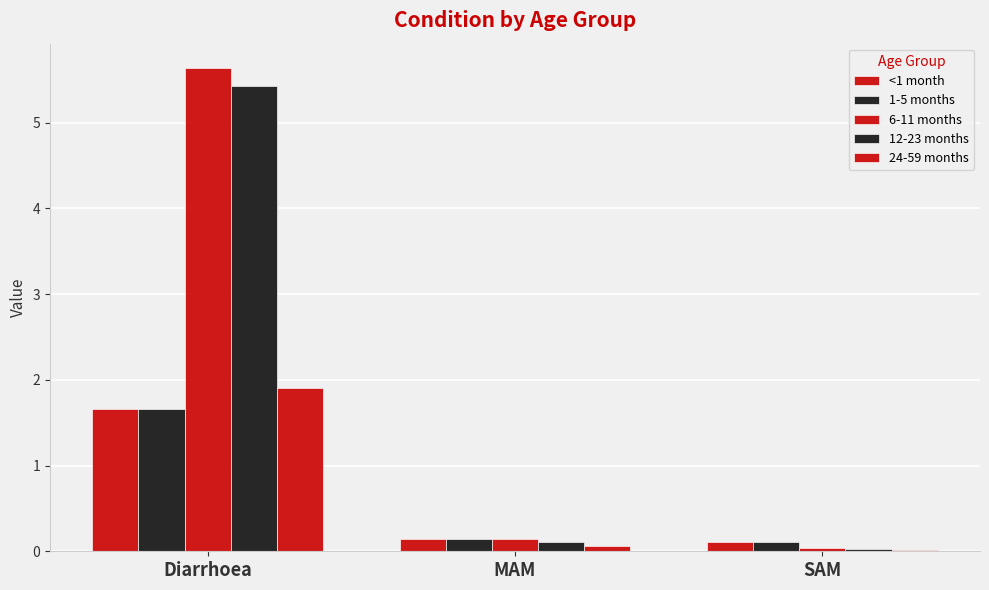

How many bars are there in each group?

5